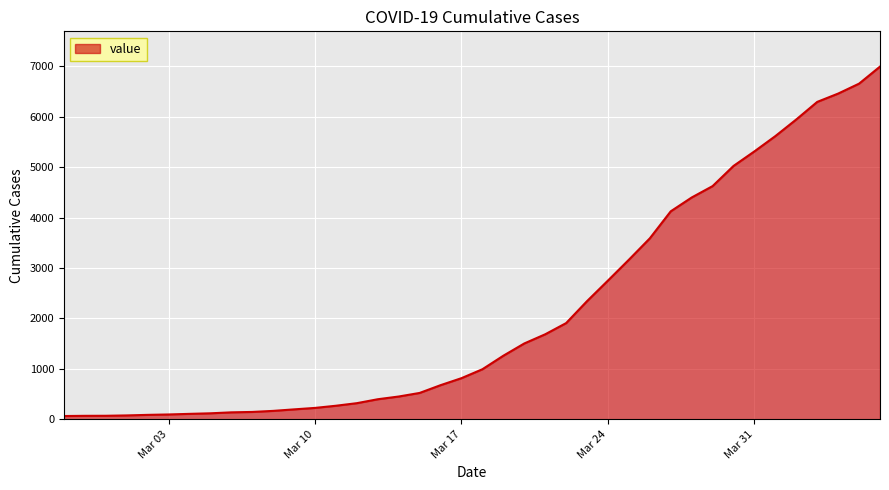

What is the greatest value displayed?

6994